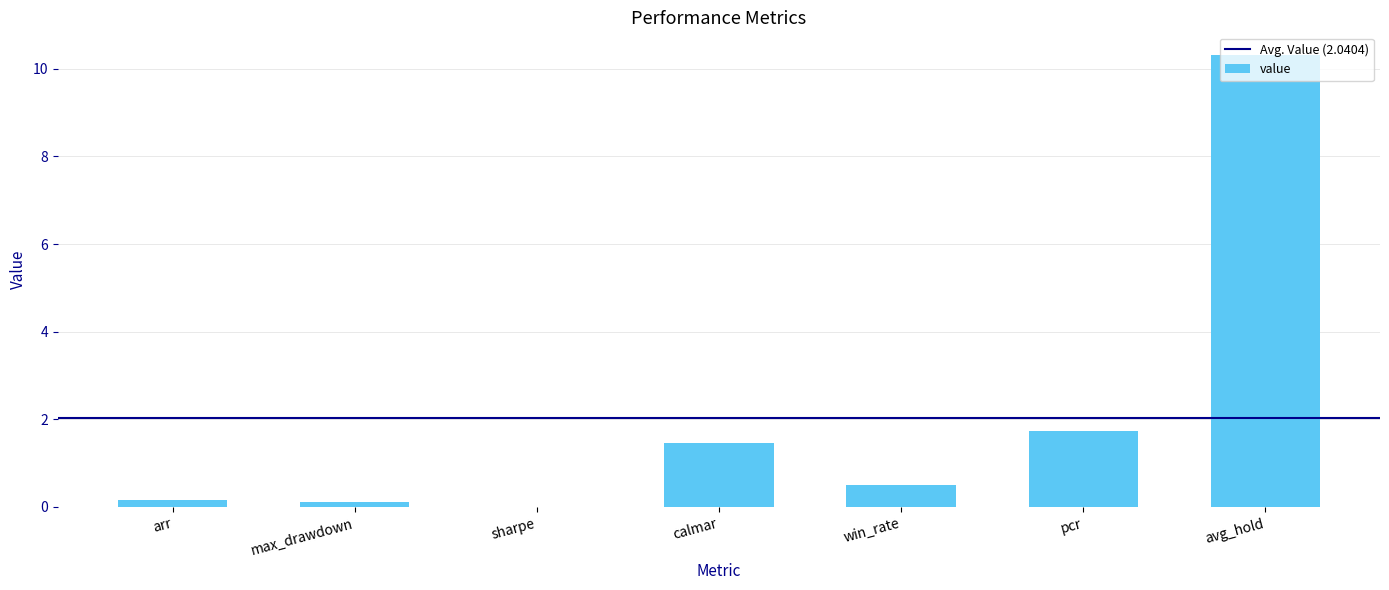

True or false: the data shows 2.1 at calmar.

False